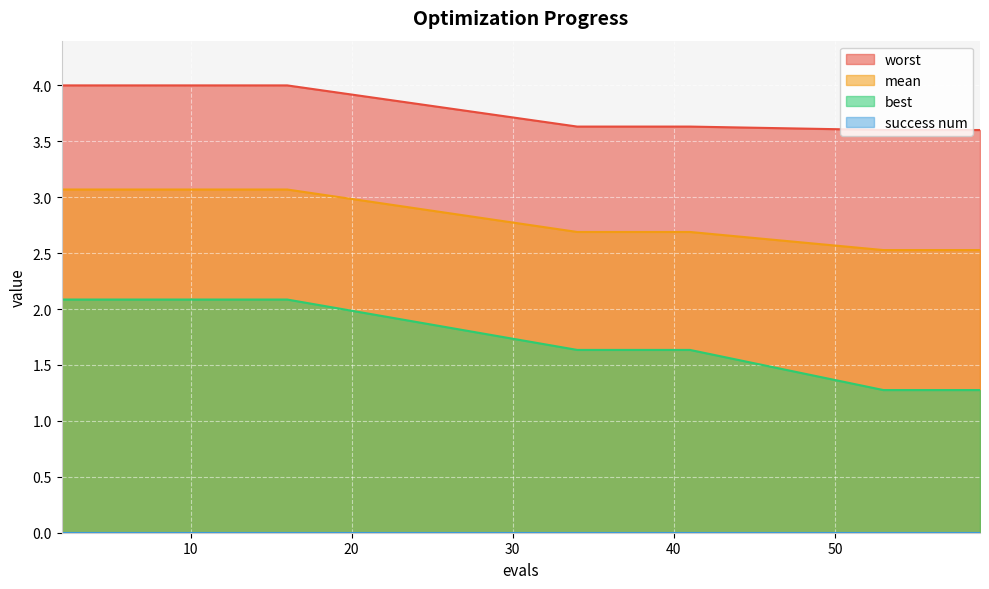

What is the greatest value displayed?

4.0